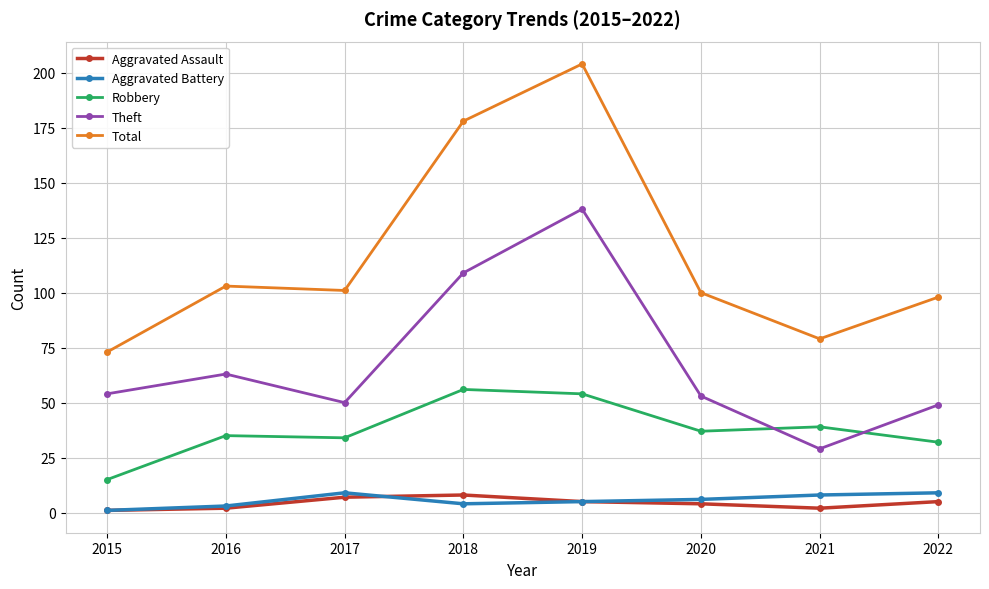

What are all the series names shown in the legend?

Aggravated Assault, Aggravated Battery, Robbery, Theft, Total